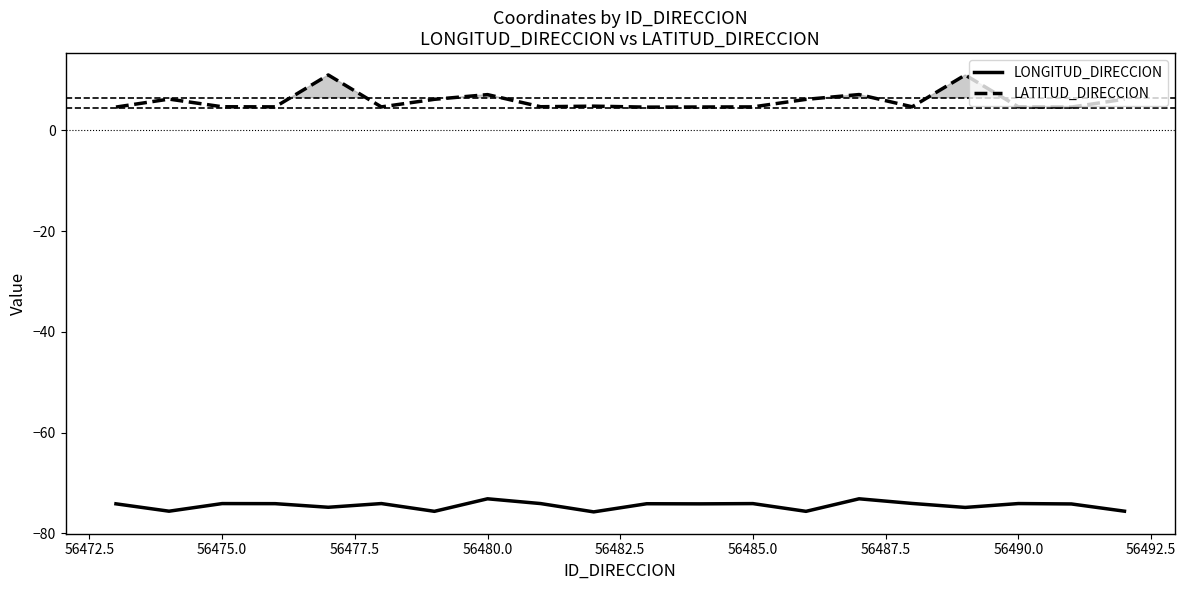

Is it true that LATITUD_DIRECCION equals 4.7 at 56490.0?

True